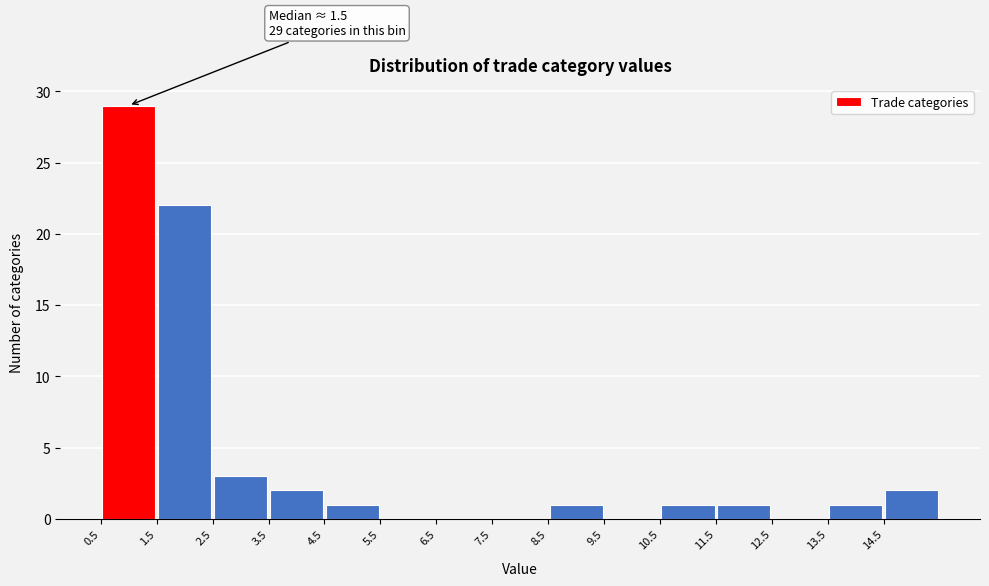

Over which range of the x-axis is the bar tallest?

0.5 to 1.5